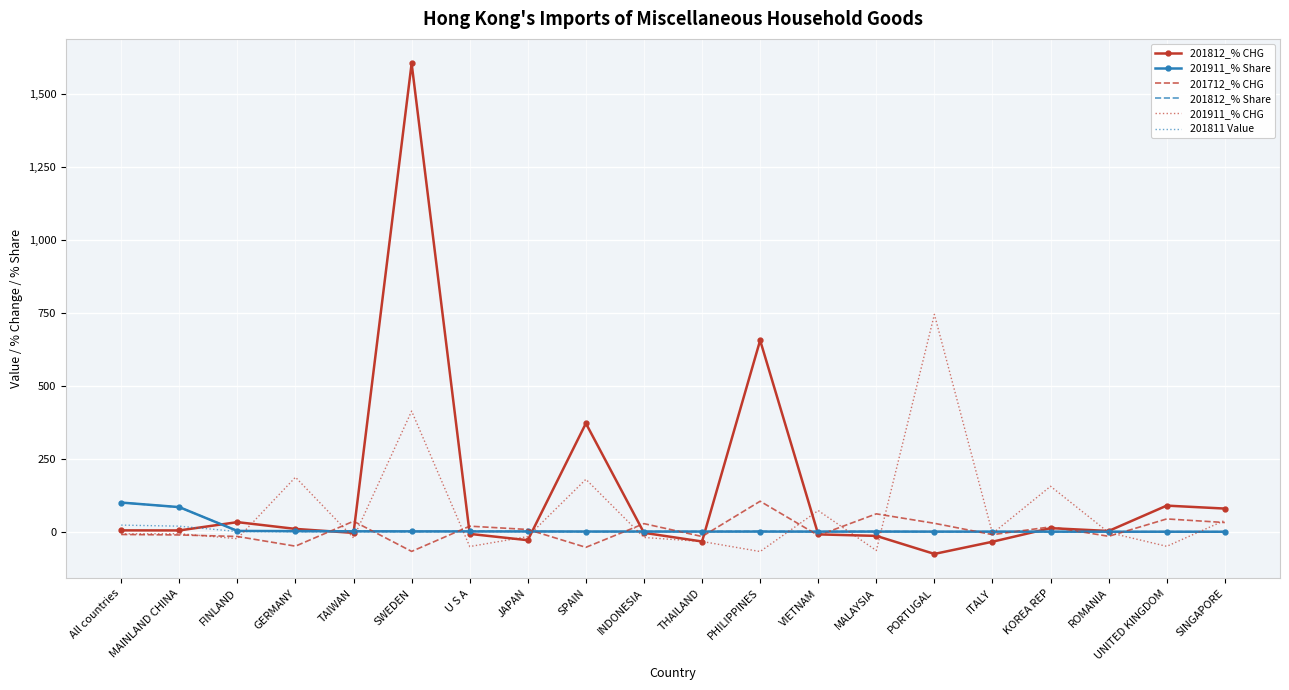

At how many categories does at least one series exceed 1079?

1